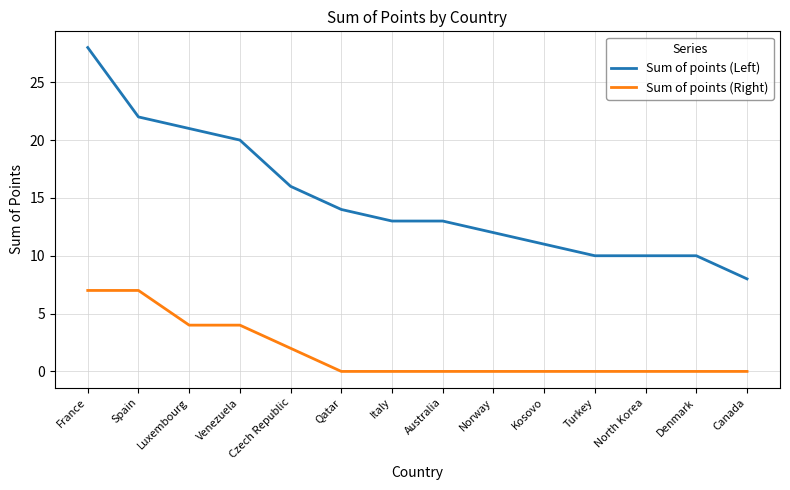

What is the total value across all series at Canada?

8